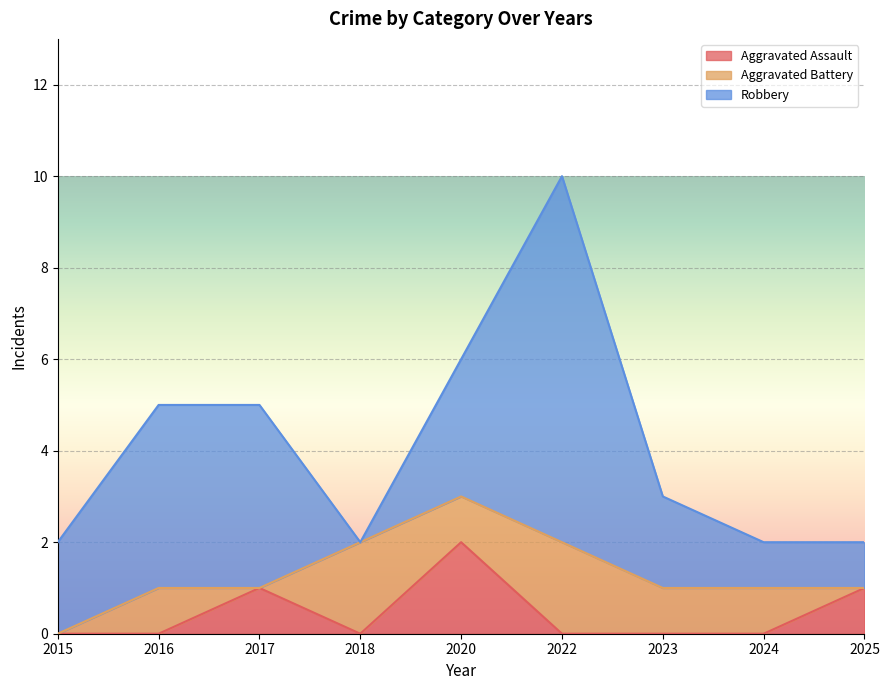

What is the value of the Robbery point at the 9th from the left?

1